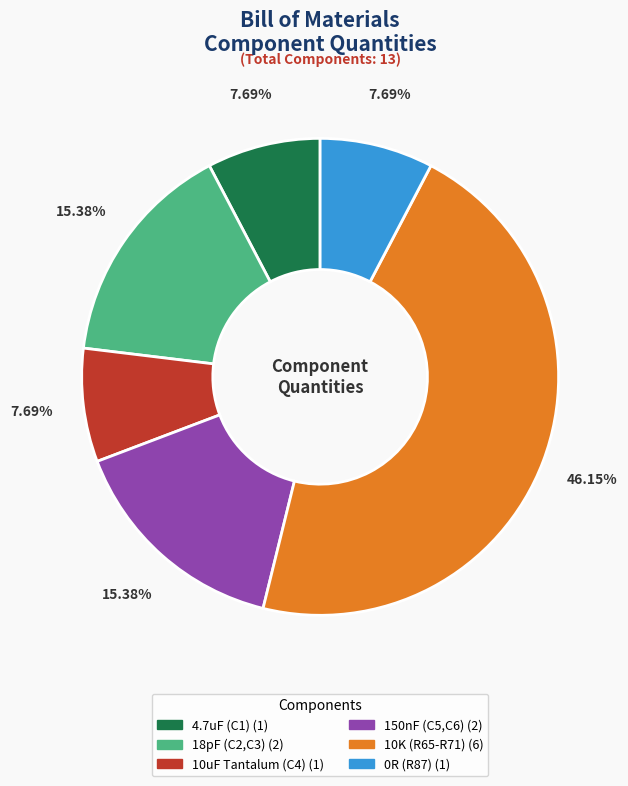

To the nearest percent, what is the combined percentage of 10K (R65-R71) and 150nF (C5,C6)?

62%